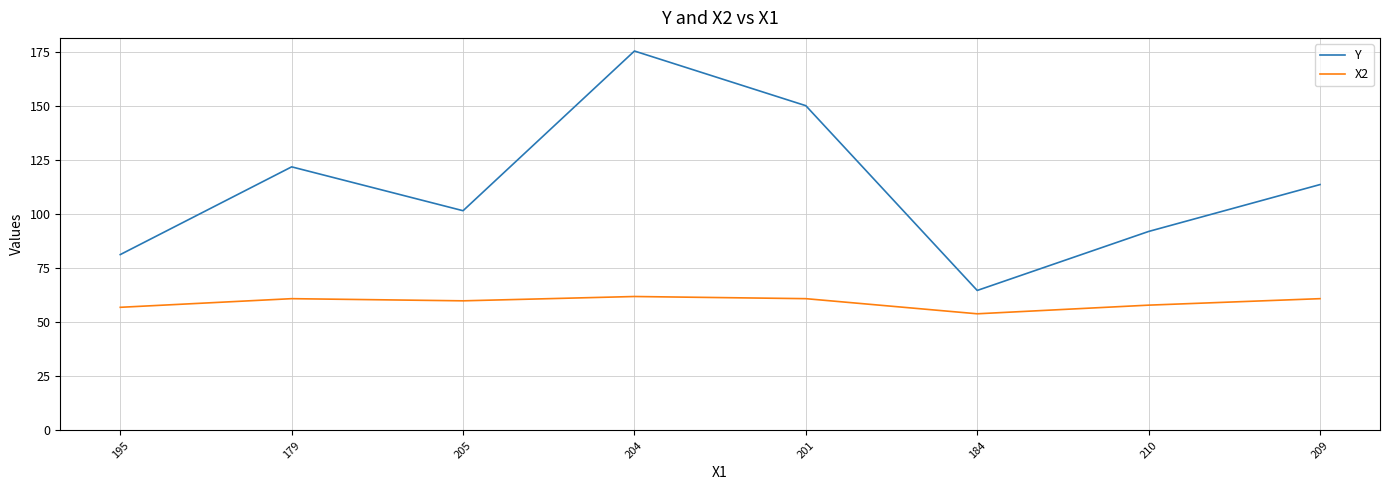

True or false: Y and X2 cross at least once.

False